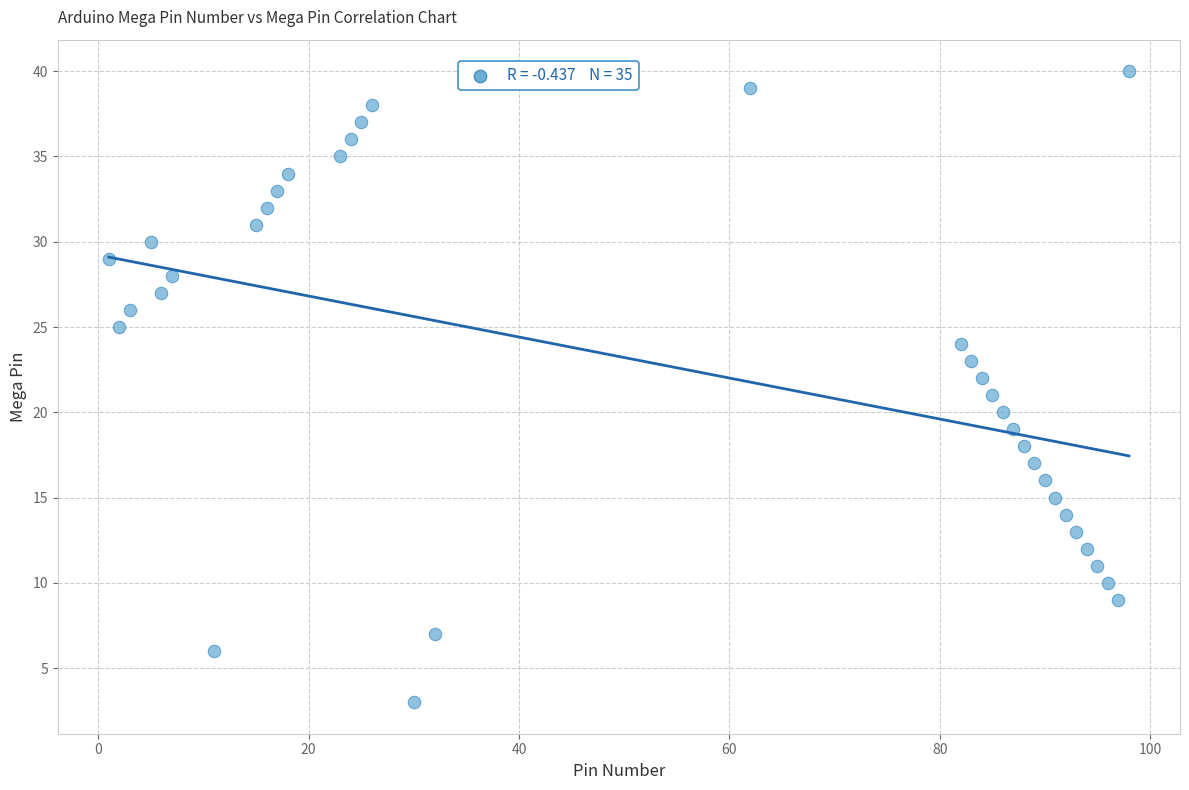

What is the range of X values (max minus min)?

97